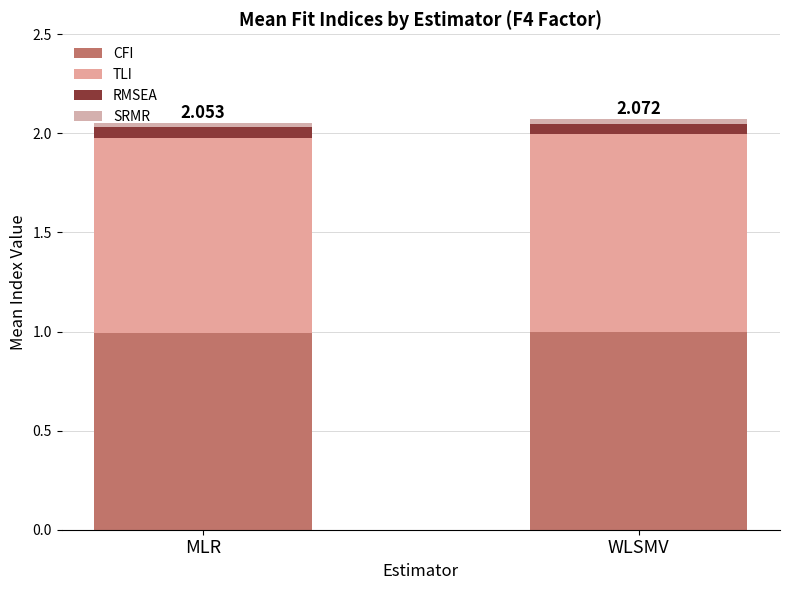

Count the number of categories in the chart.

2